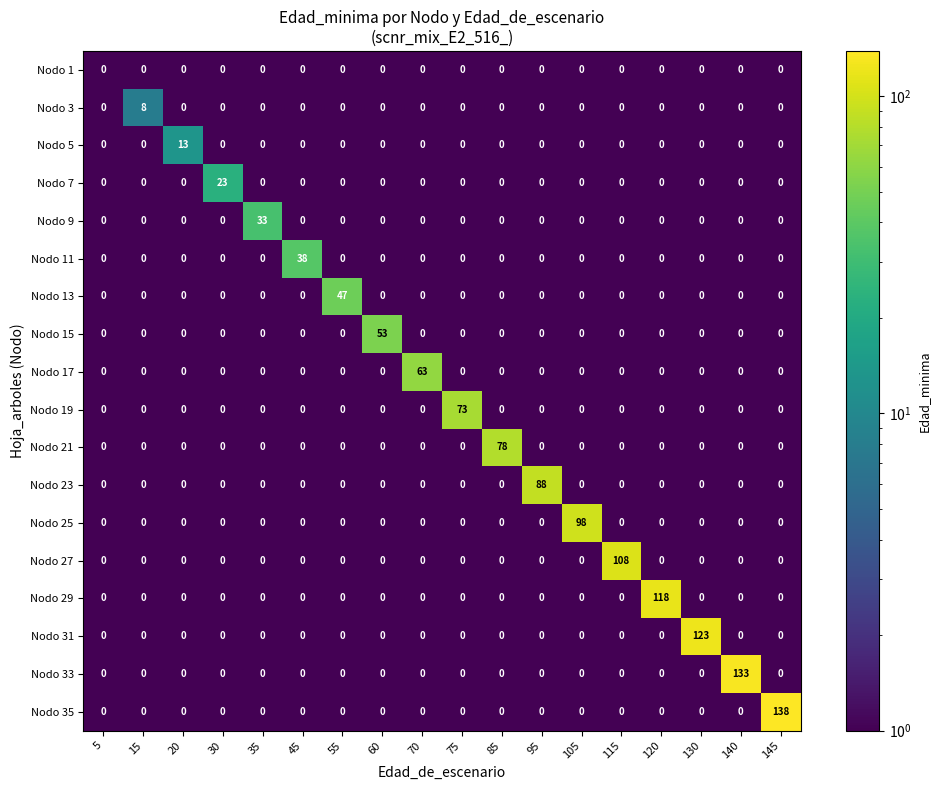

At which label does Nodo 7 reach its peak?

30